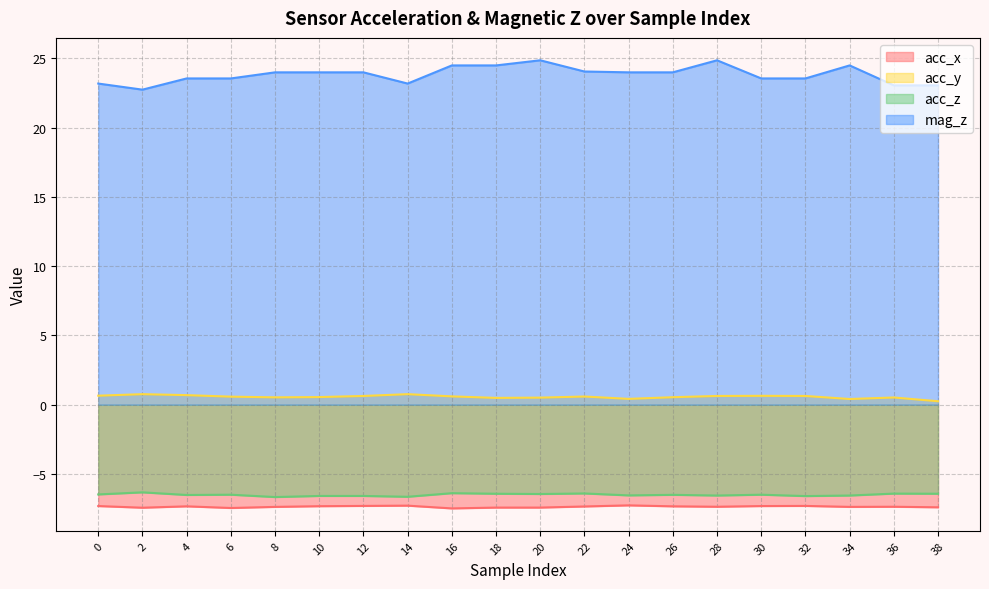

What is the difference between the highest and lowest values at 28?

32.2